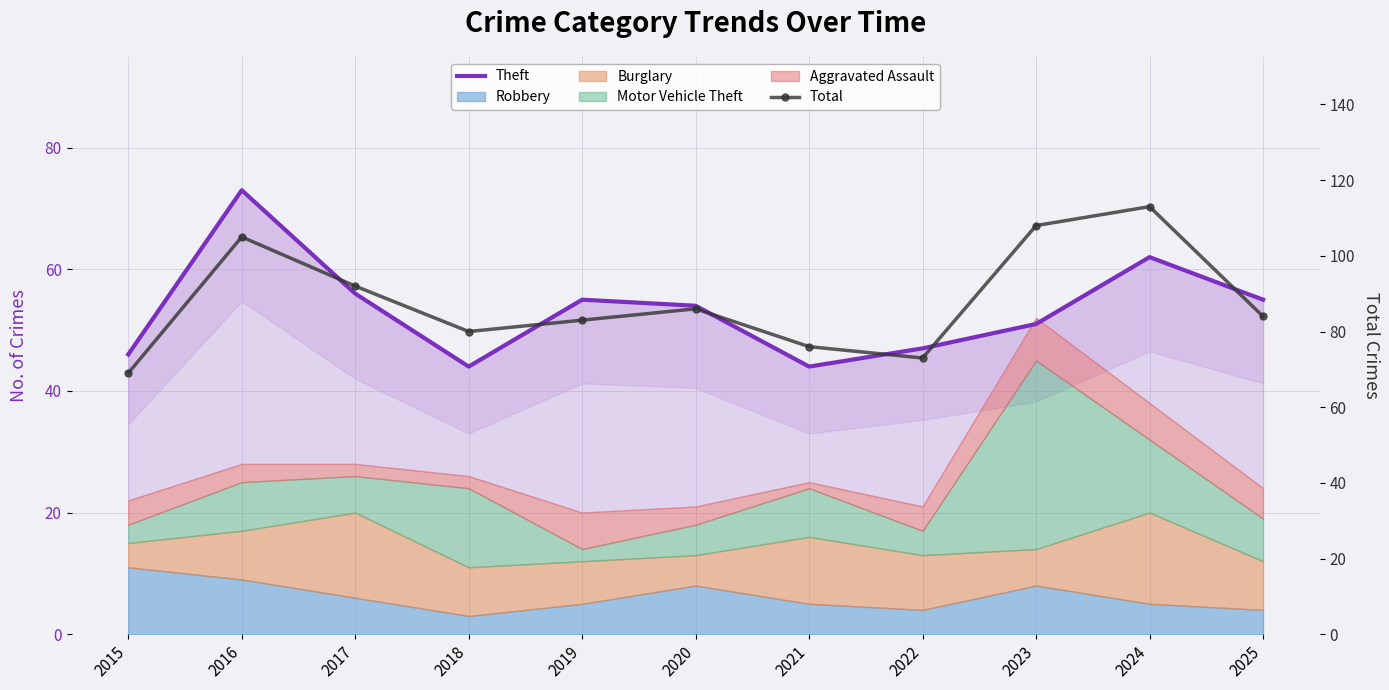

Between 2016 and 2020, which series saw the biggest shift?

Theft